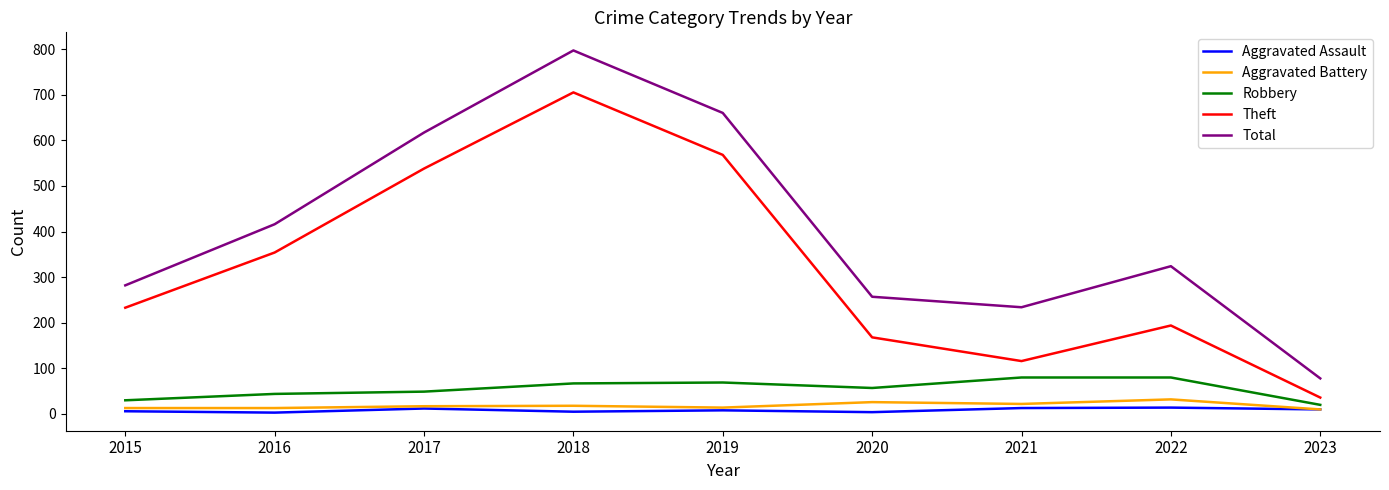

What is the highest value of the Total series?

797